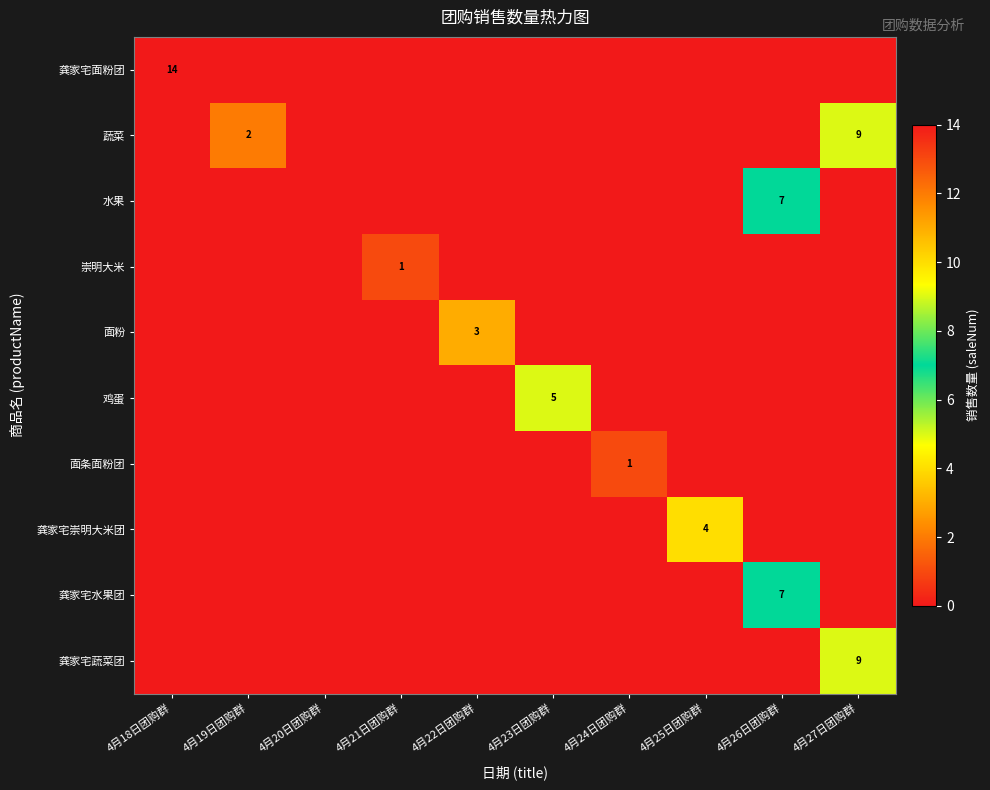

Rank the series by their maximum value, from highest to lowest.

龚家宅面粉团, 蔬菜, 龚家宅蔬菜团, 水果, 龚家宅水果团, 鸡蛋, 龚家宅崇明大米团, 面粉, 崇明大米, 面条面粉团